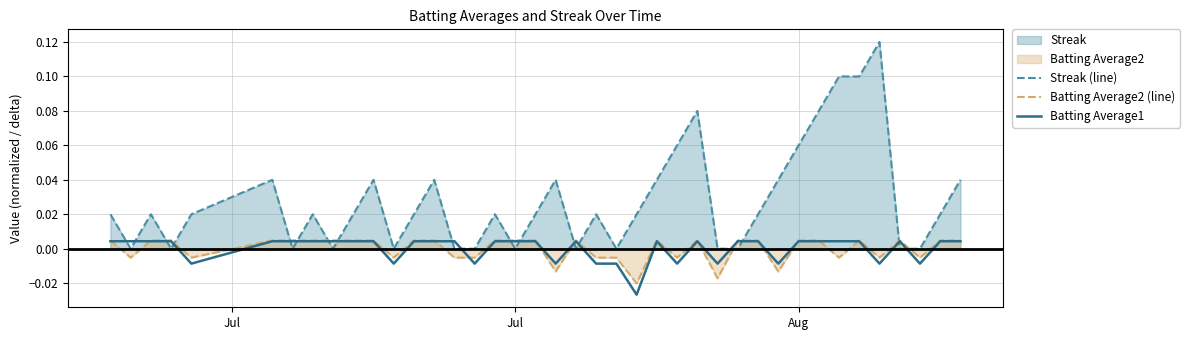

How many data points in Batting Average1 are less than 0?

12